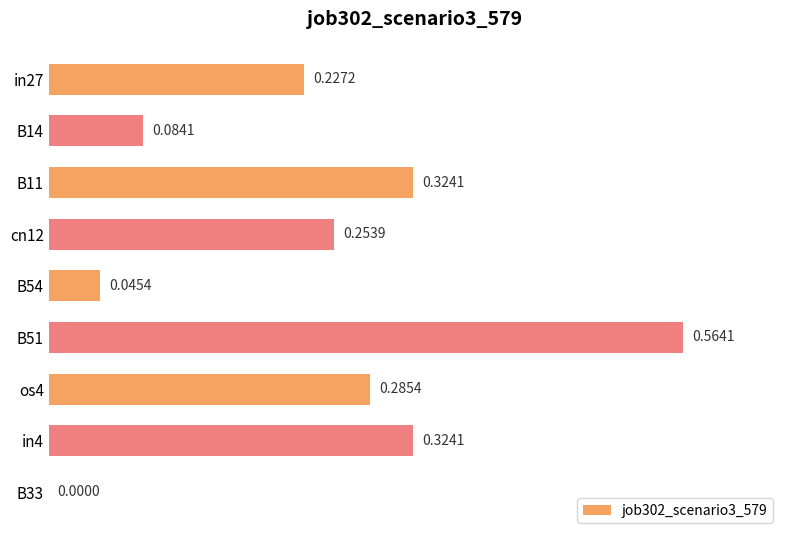

What is the change in value from in27 to os4?

+0.1